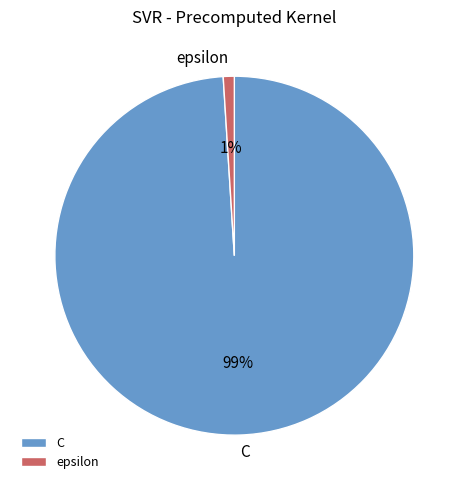

Is it true that C is 99% of the pie?

True